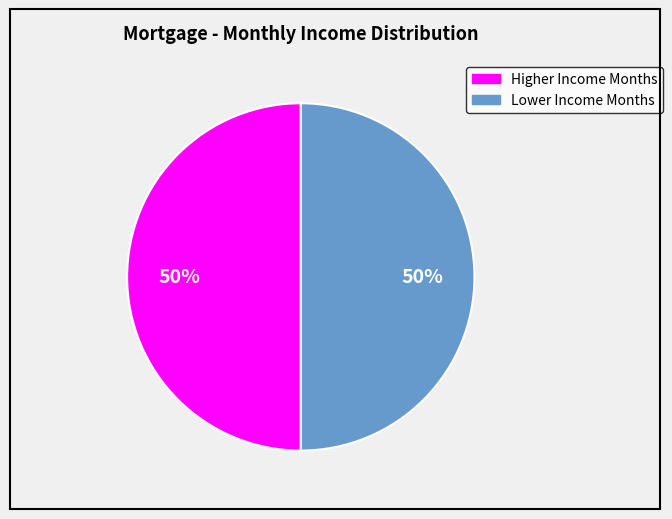

True or false: Higher Income Months accounts for 50% of the total.

True